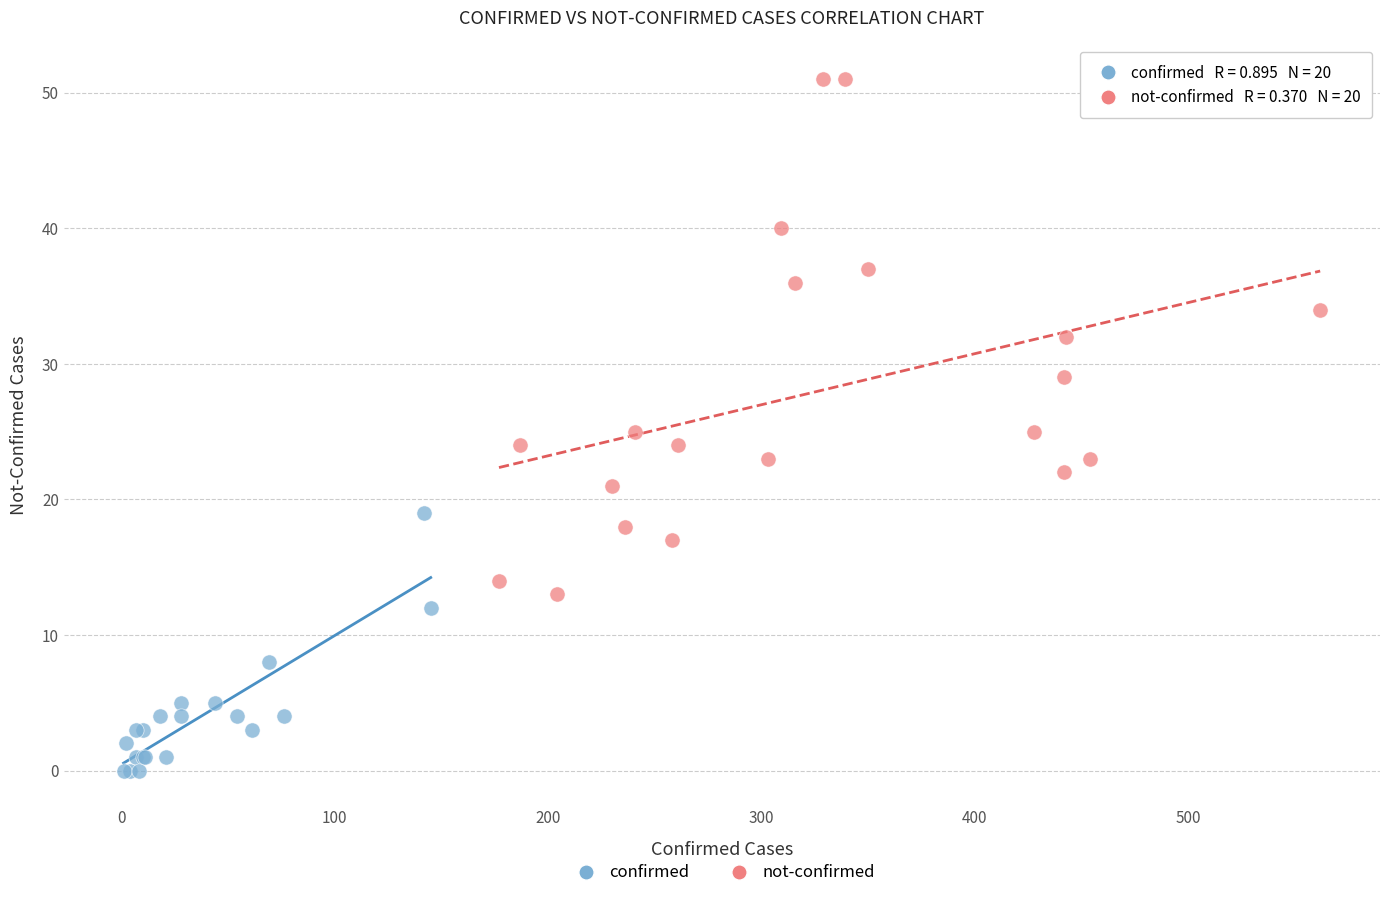

What are all the series names shown in the legend?

confirmed, not-confirmed